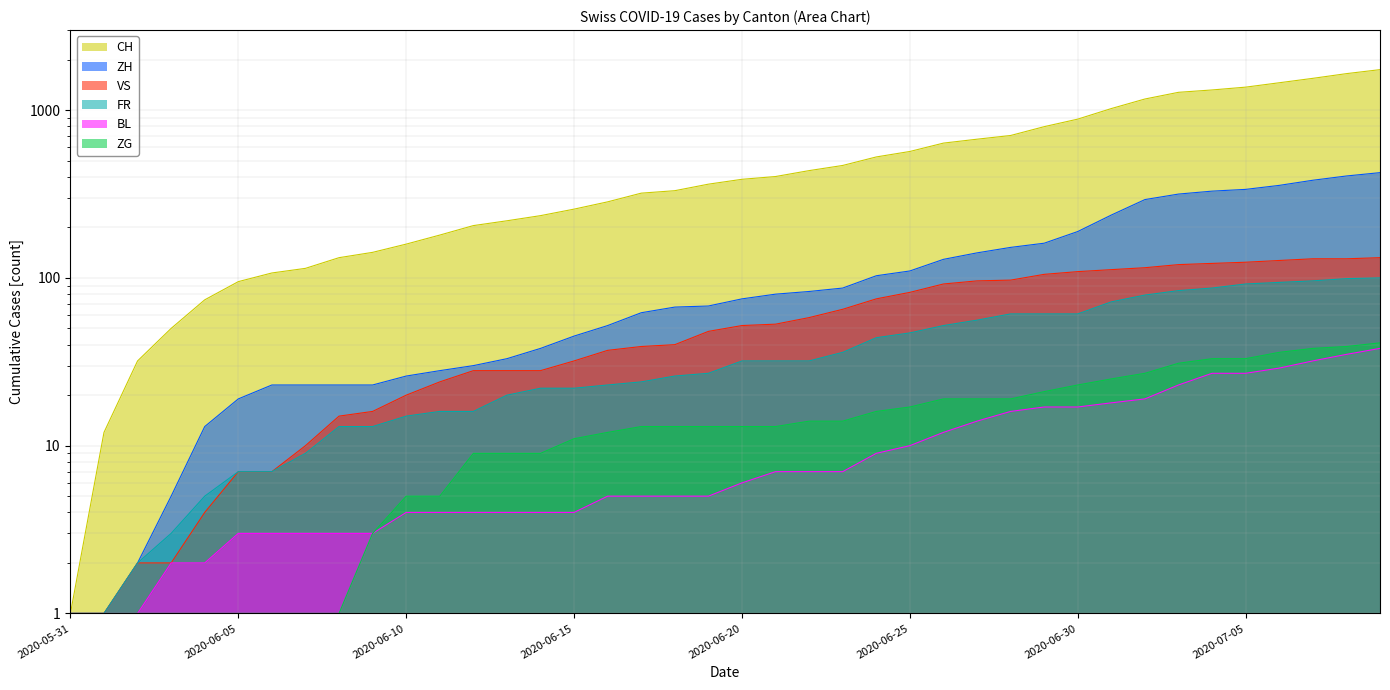

Does the chart have visible grid lines?

Yes